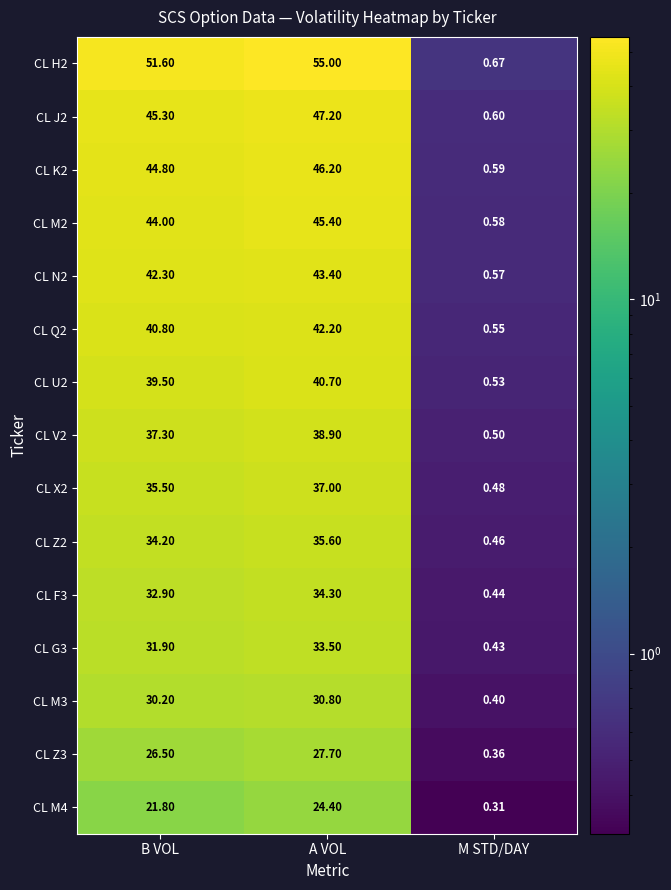

At which label is CL H2 closest to 27?

B VOL